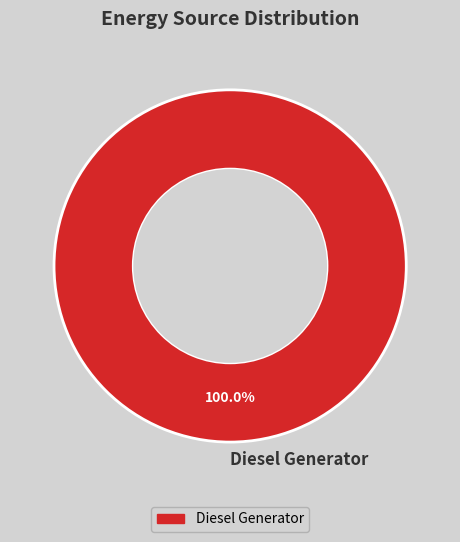

Rank the categories by value from highest to lowest.

Diesel Generator